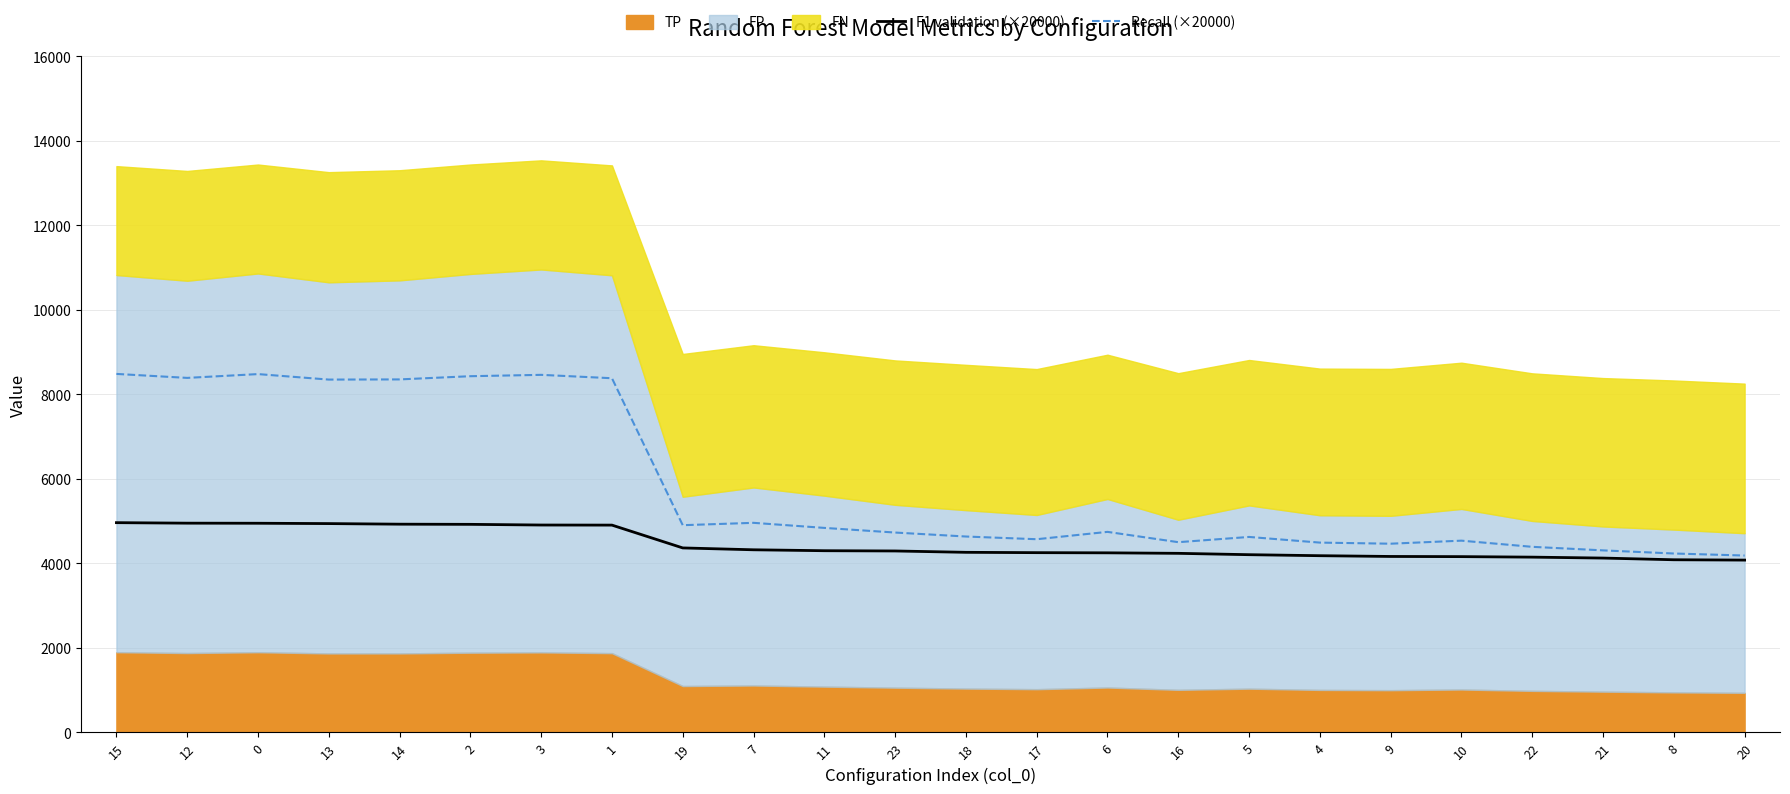

True or false: Recall (×20000) and F1 validation (×20000) intersect in this chart.

False